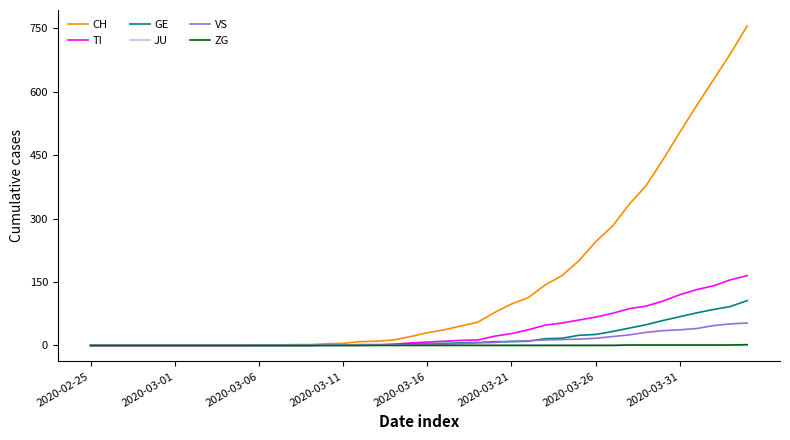

What is the maximum value for CH?

755